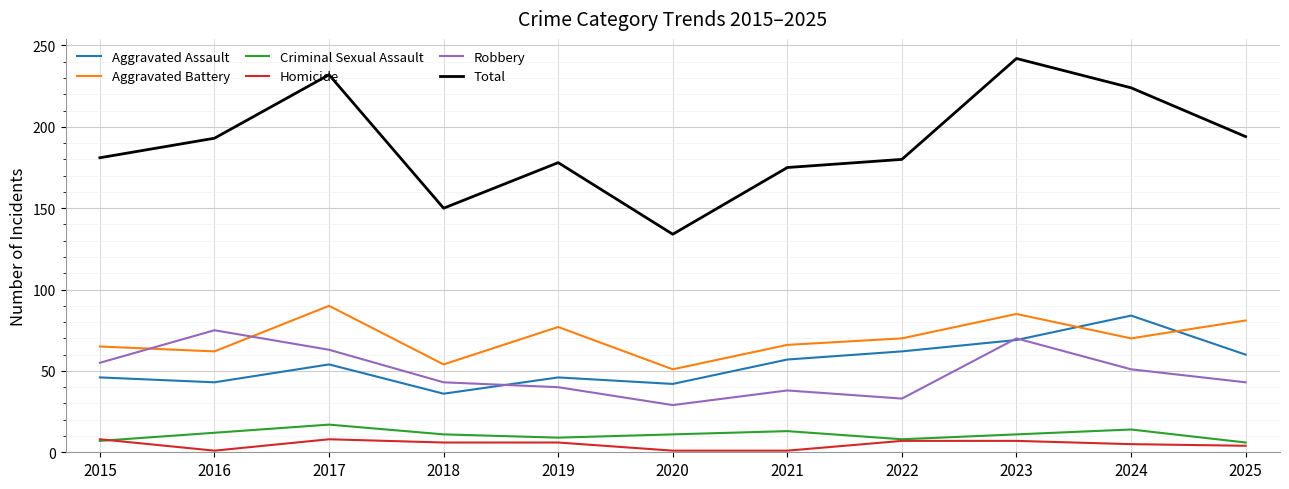

Does the chart have visible grid lines?

Yes